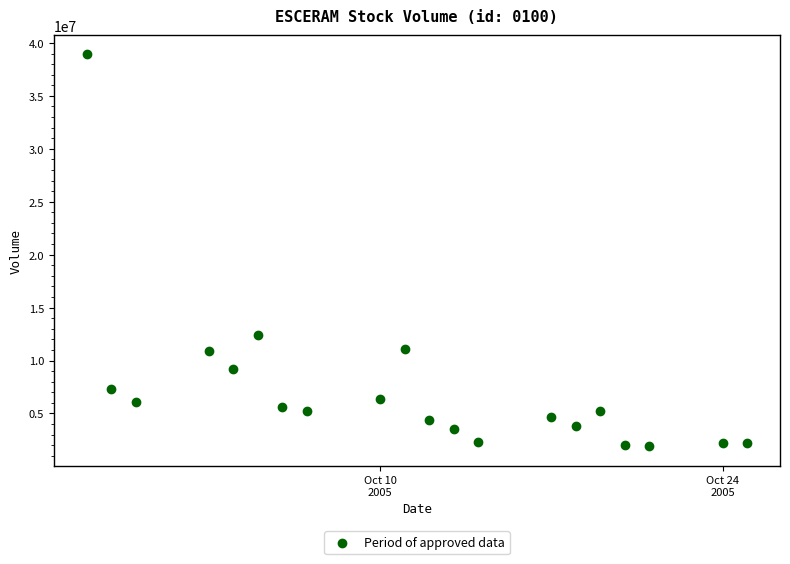

What is the range of Y values (max minus min)?

36980936